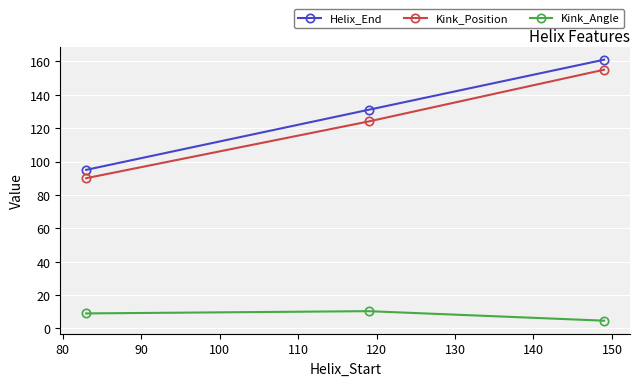

What is the value of the Kink_Position point at the 3rd from the left?

155.0